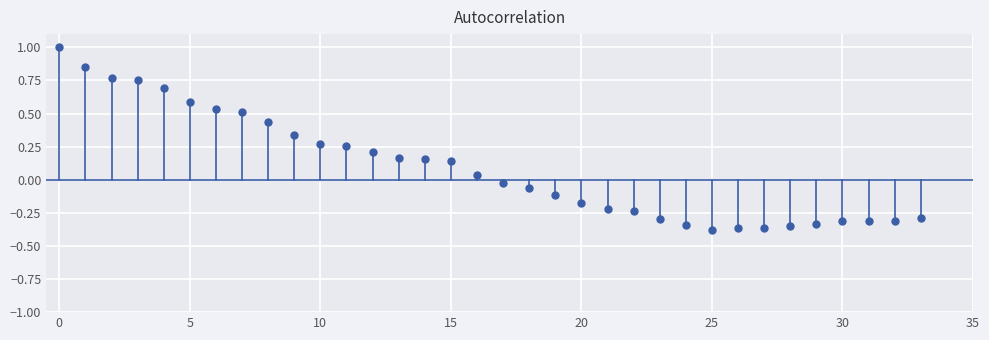

What is the range of Y values (max minus min)?

1.4